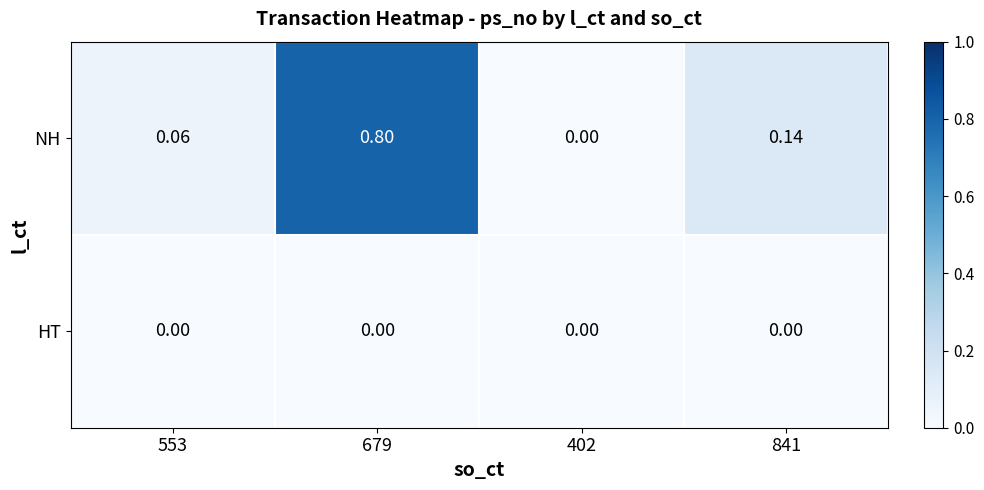

Which series has the largest range (max minus min)?

NH